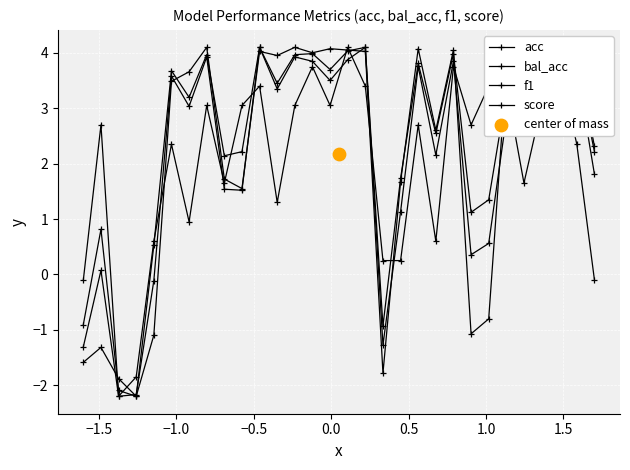

What are all the series names shown in the legend?

acc, bal_acc, f1, score